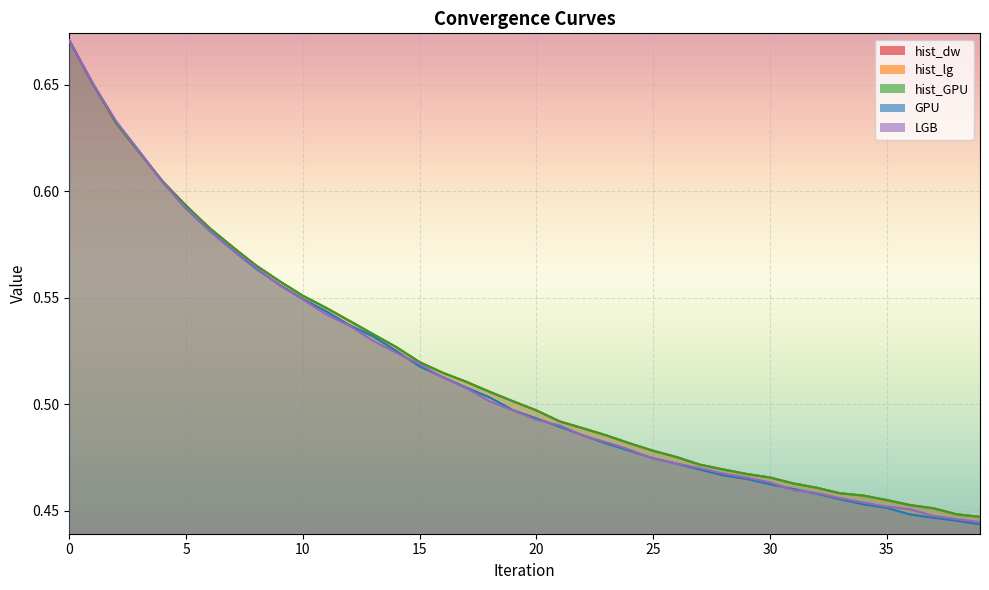

True or false: hist_GPU has more than 1 points higher than both neighbors.

False